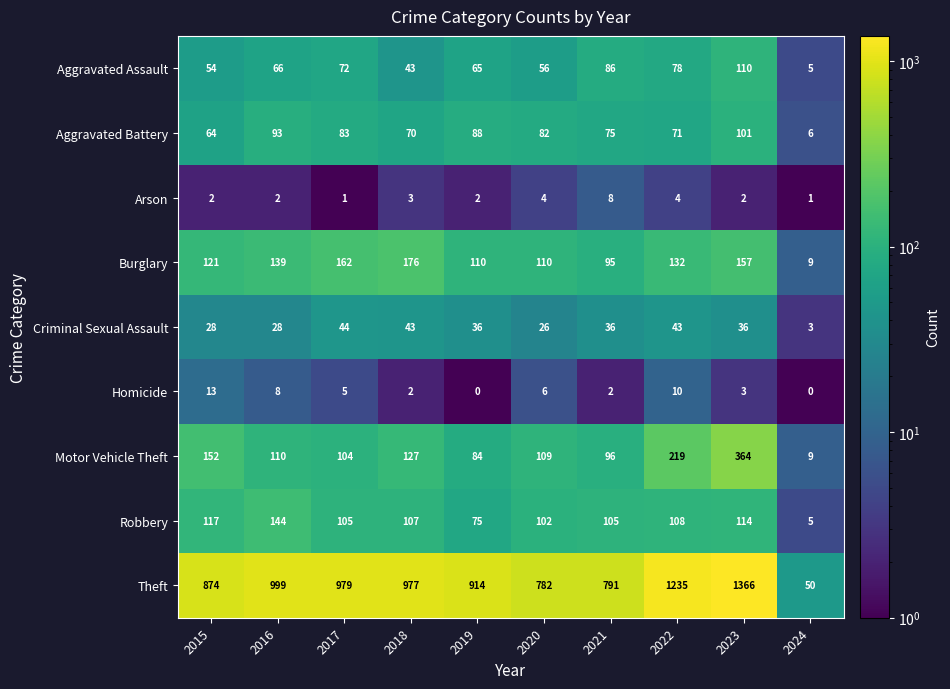

What is the greatest value displayed?

1366